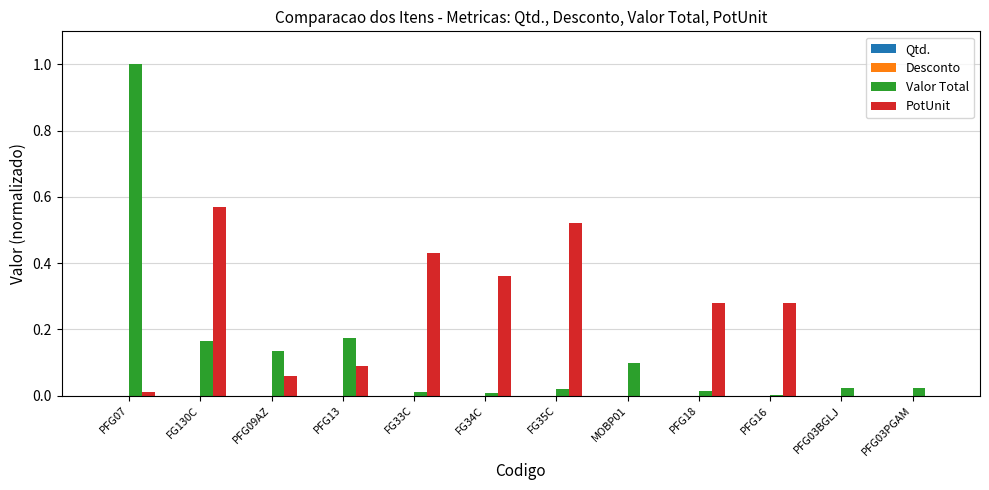

Are the bars horizontal?

No